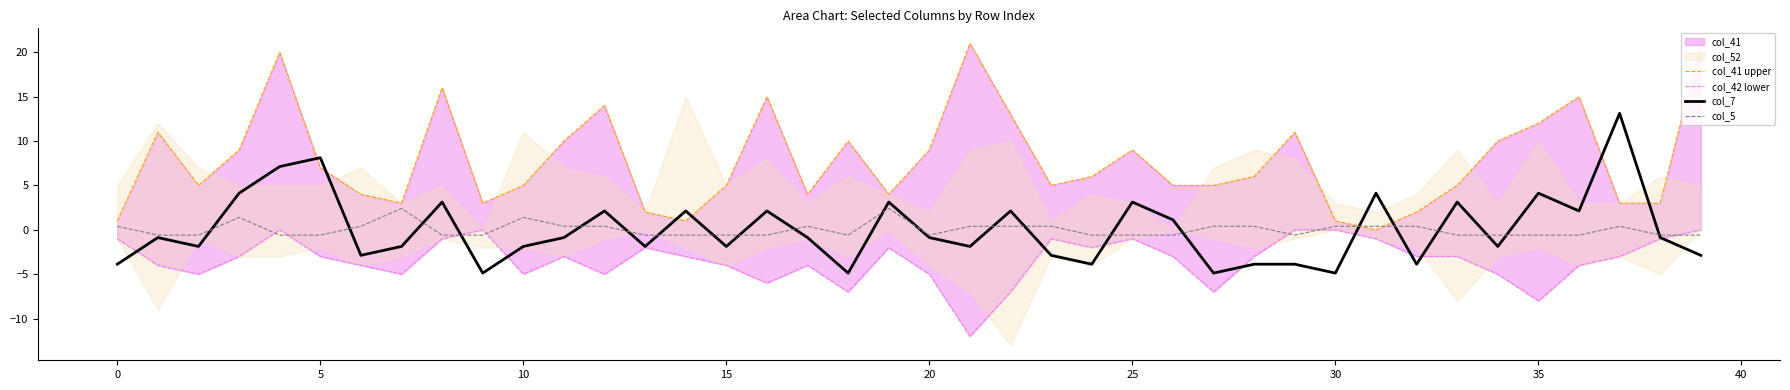

The col_7 series shows -1.9 at 10. True or false?

True